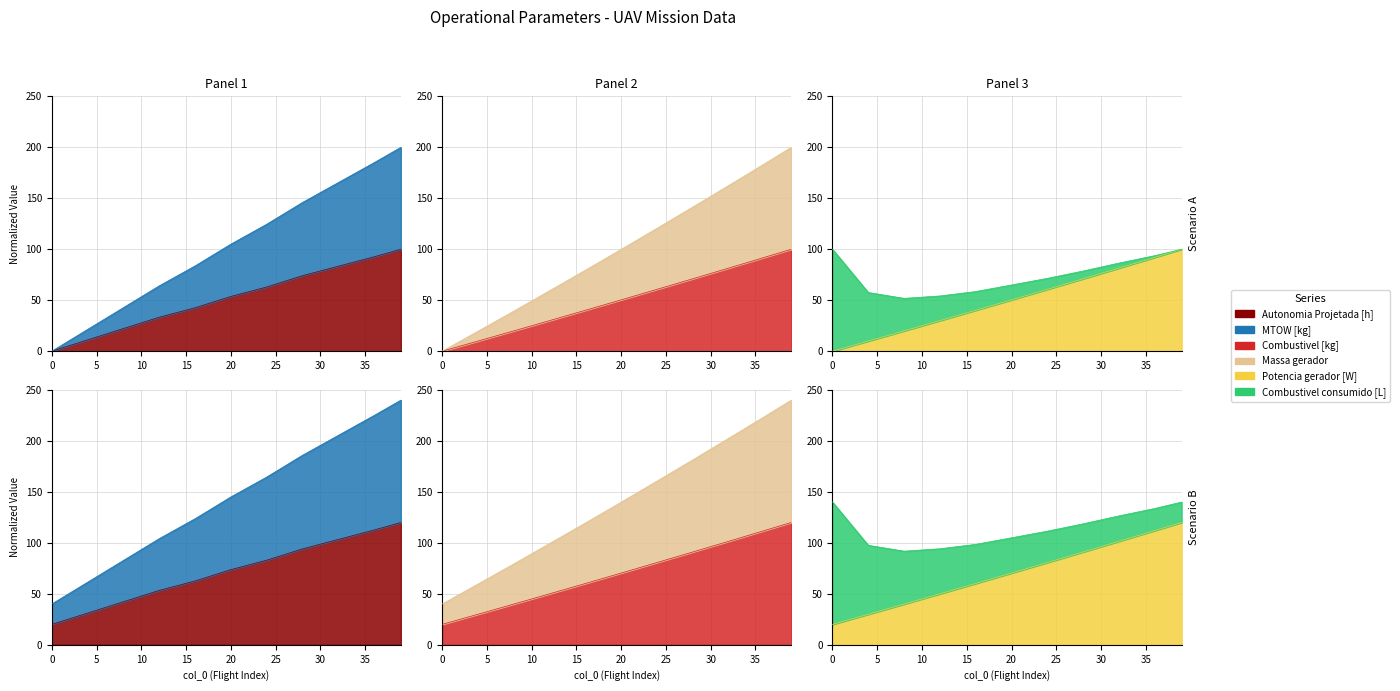

Is the value of Massa gerador at 36 greater than the value of Potencia gerador [W] at 4?

Yes